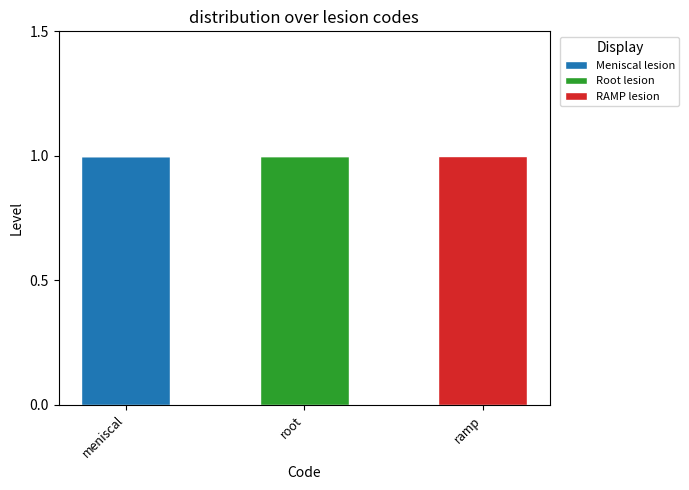

Does the chart contain stacked bars?

Yes